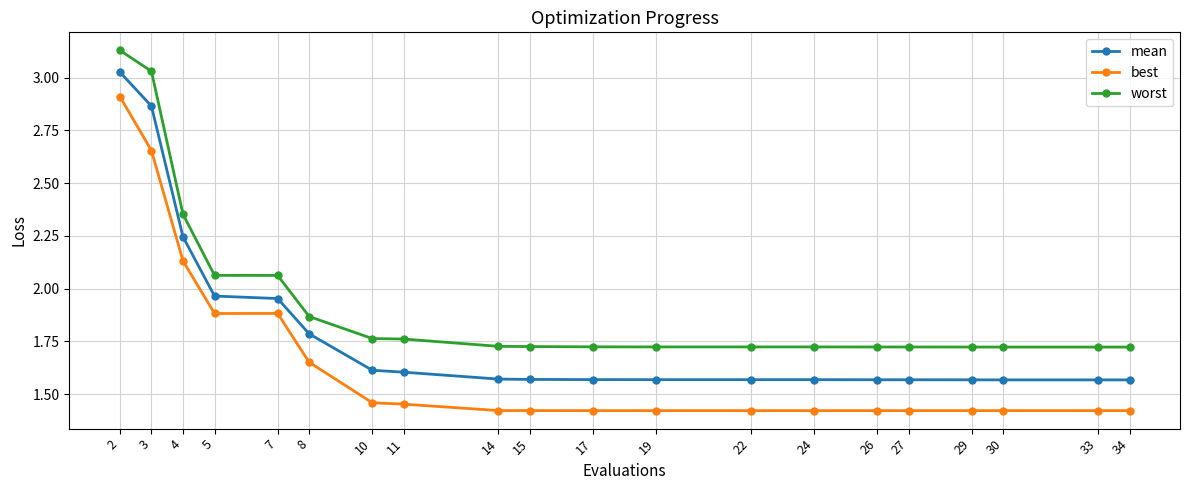

Rank the series by their average value, from lowest to highest.

best, mean, worst